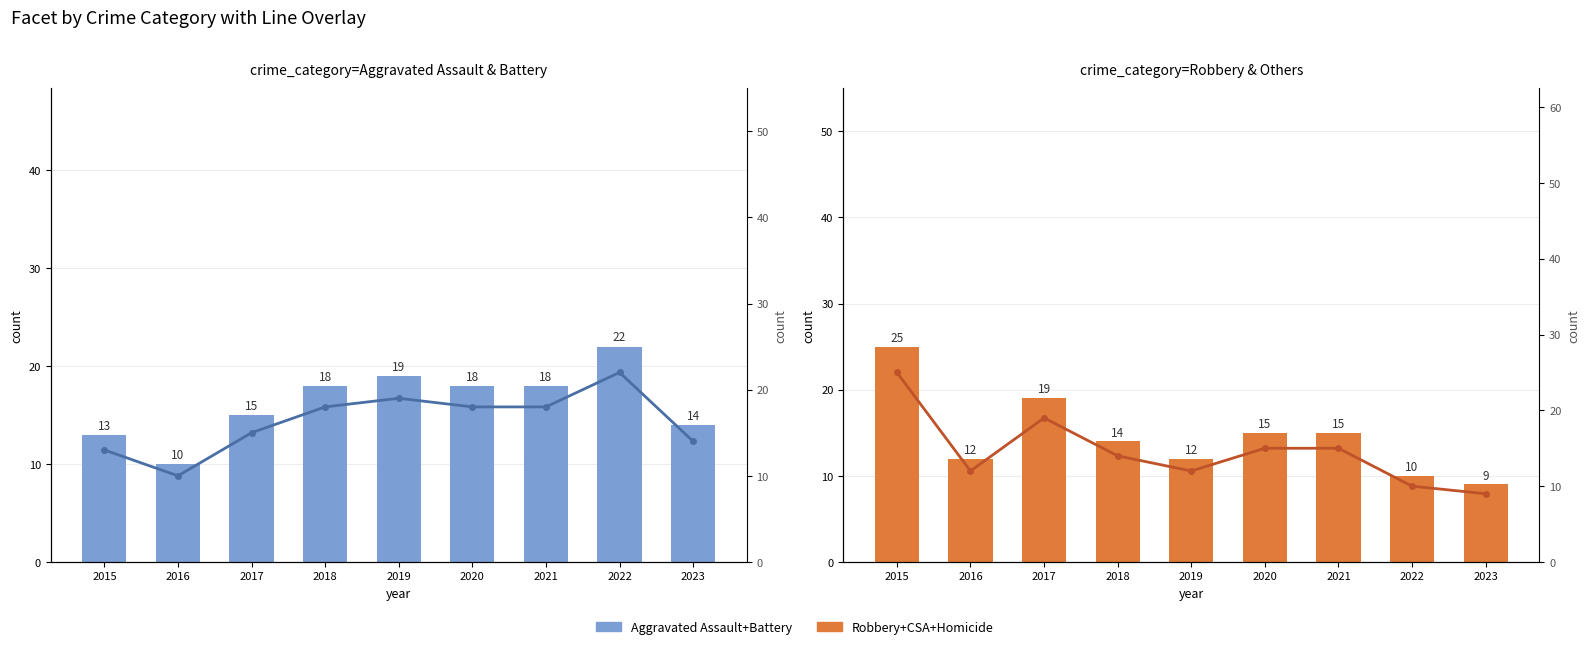

How many groups of bars are there?

9